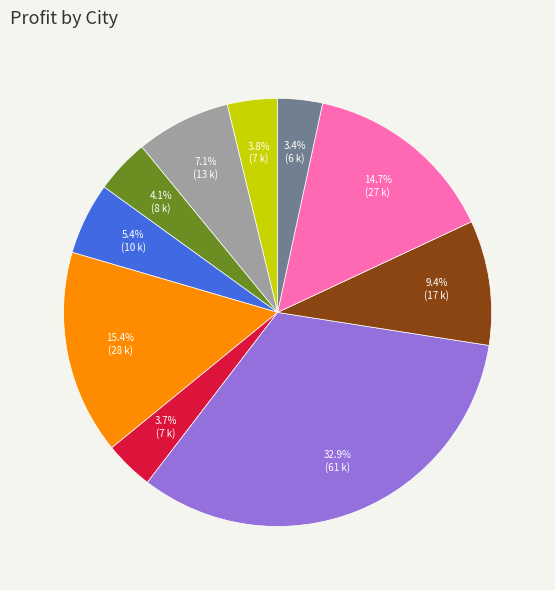

To the nearest percent, what is the average slice percentage?

10%